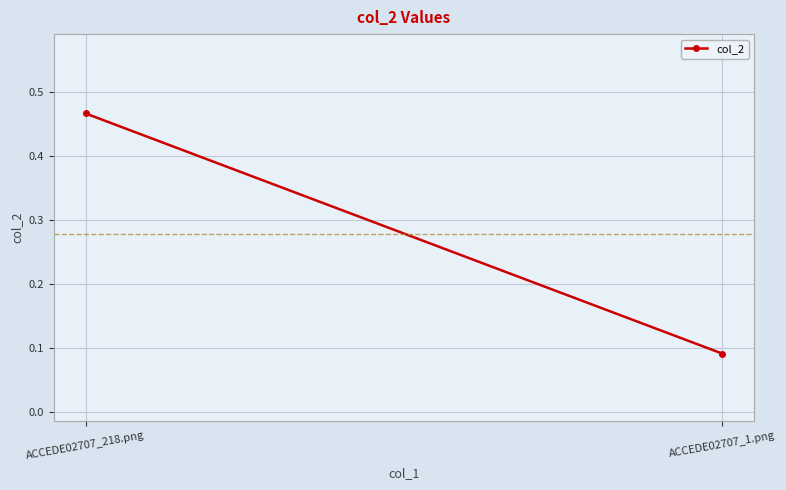

Reading left to right, list all the values displayed in this chart.

ACCEDE02707_218.png=0.5	ACCEDE02707_1.png=0.1